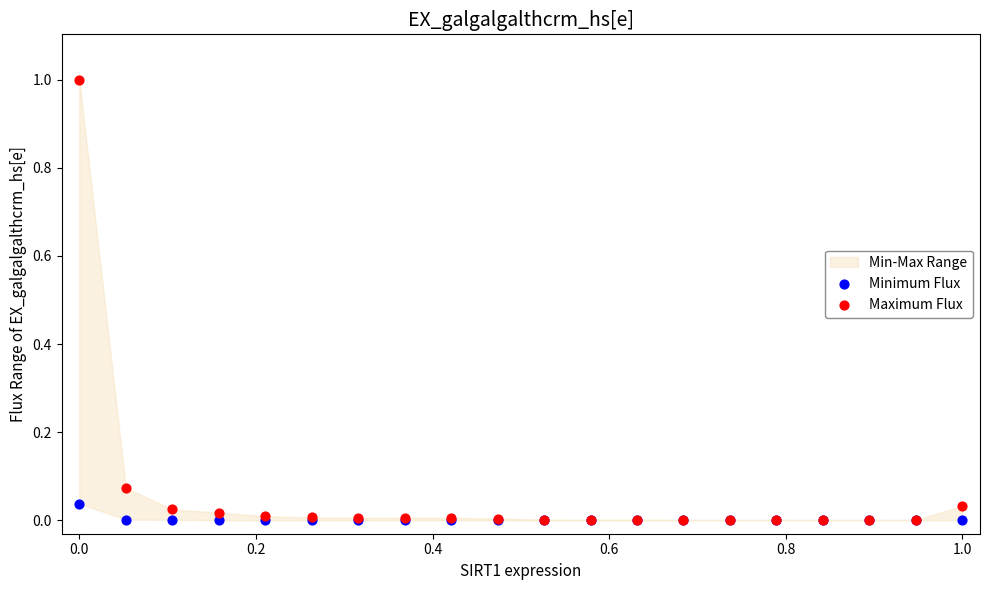

Which series reaches the maximum Y coordinate?

Maximum Flux